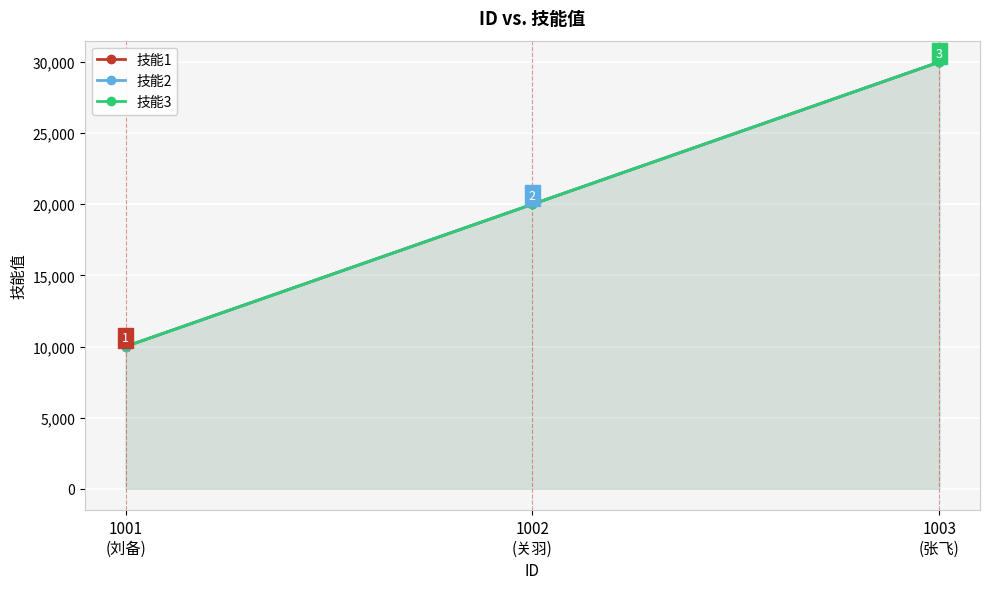

At 1002
(关羽), list the series in order from largest to smallest.

技能3, 技能2, 技能1